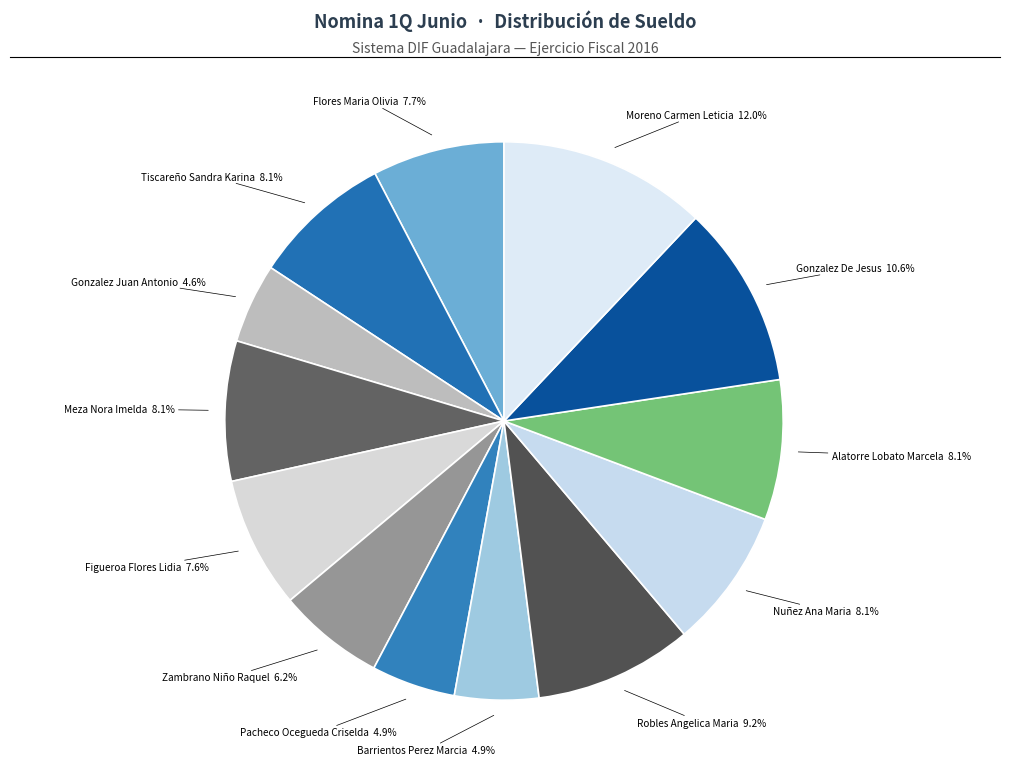

How many slices are in this pie chart?

13